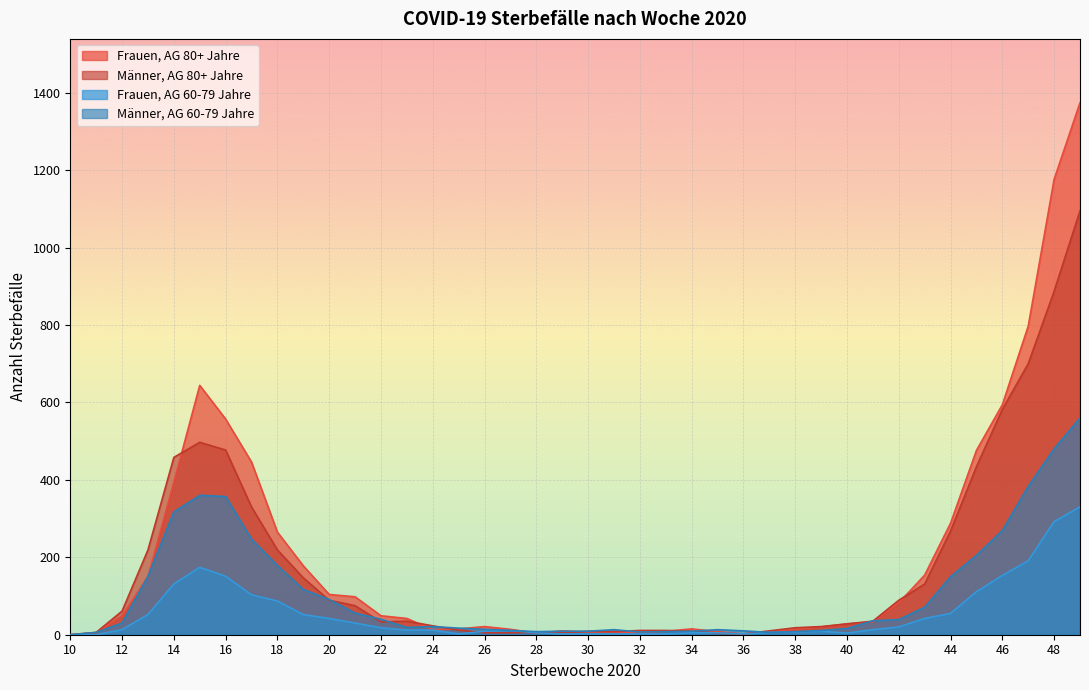

What is the total value across all series at 48?

2835